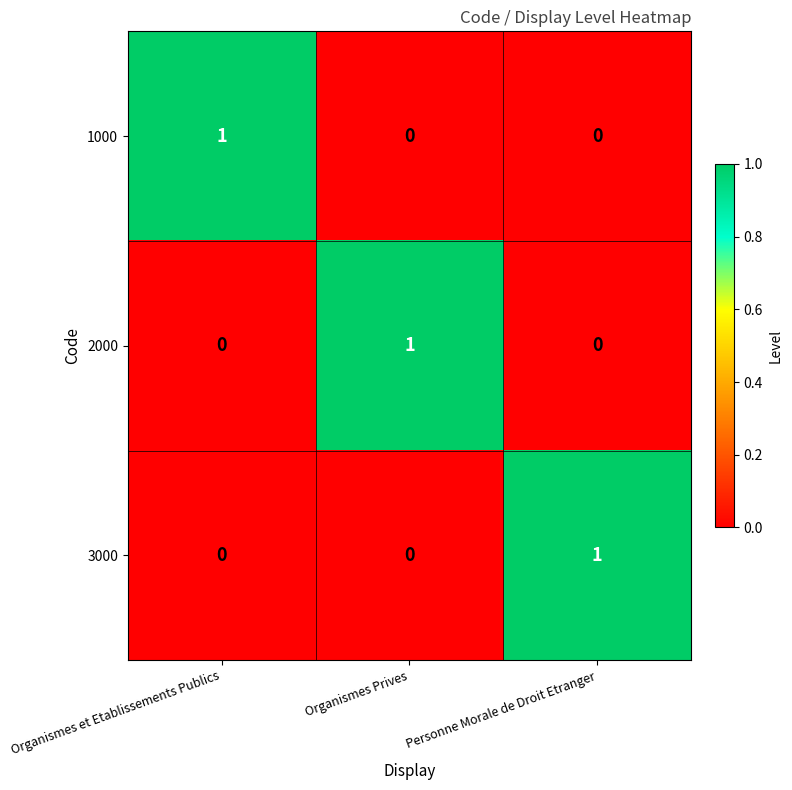

True or false: 1000 has a value of 0 at Personne Morale de Droit Etranger.

True